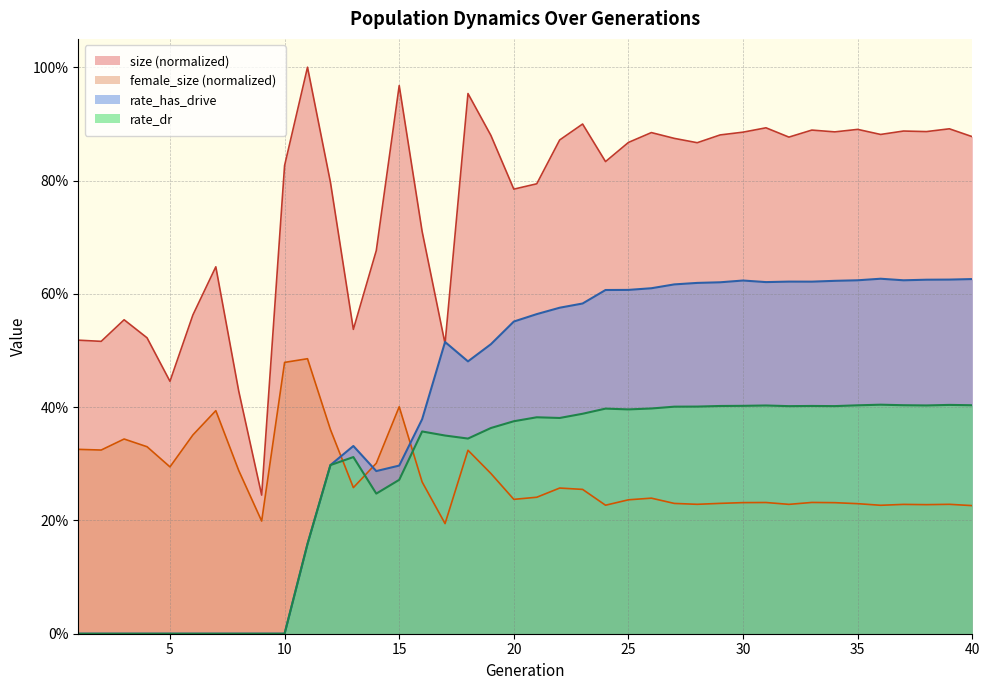

What is the sum of all female_size values?

11.1